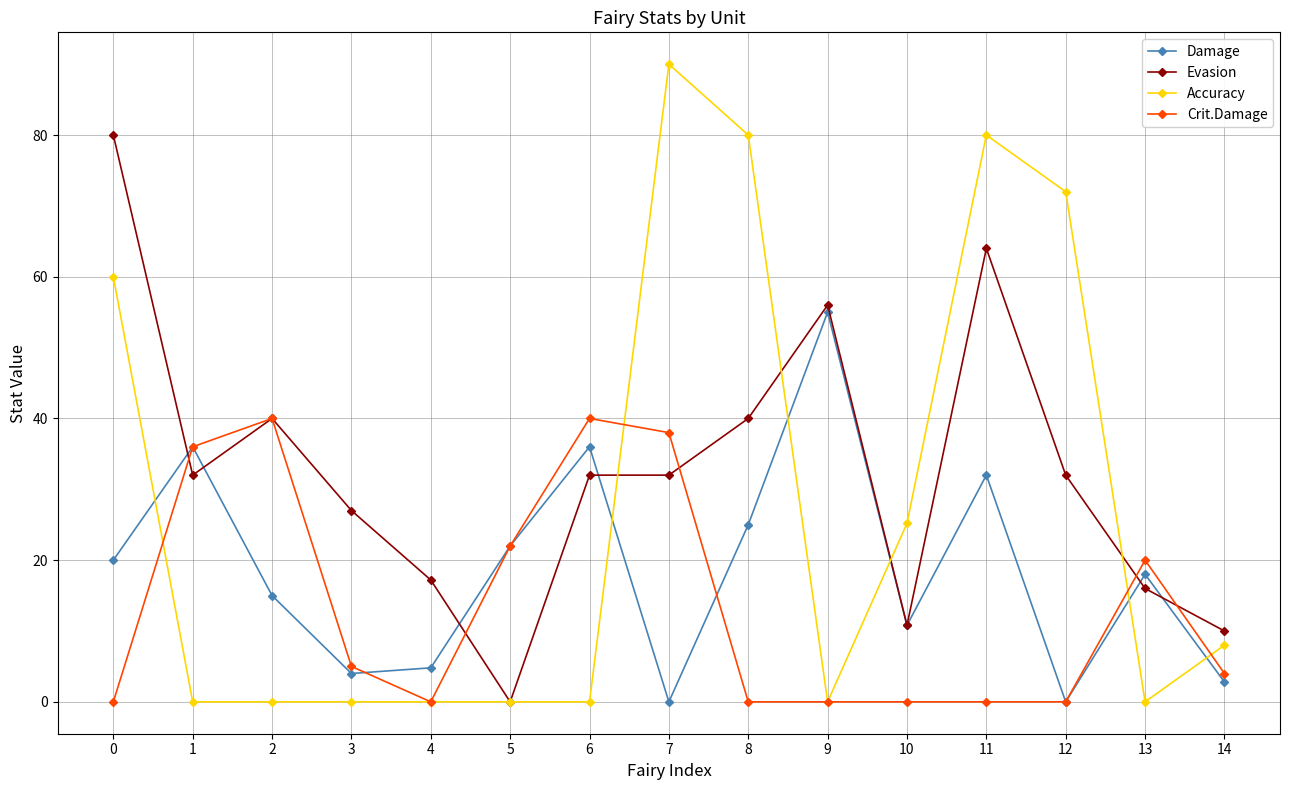

What is the value of the Crit.Damage point at the 4th from the left?

5.0